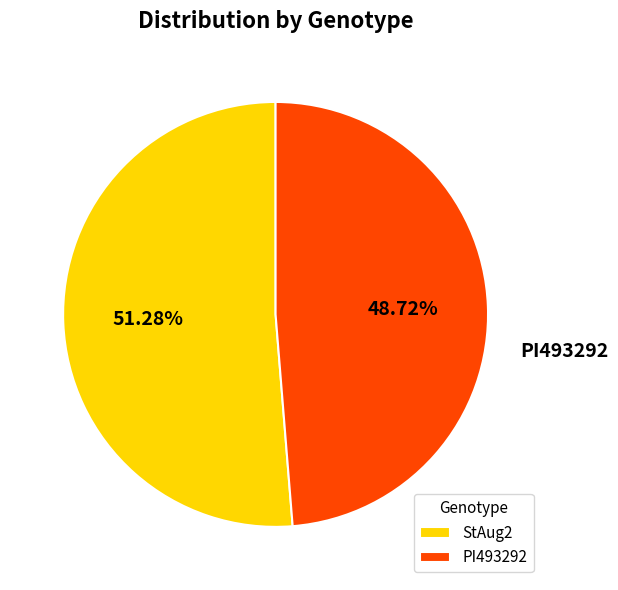

Is the sum of StAug2 and PI493292 greater than half?

Yes